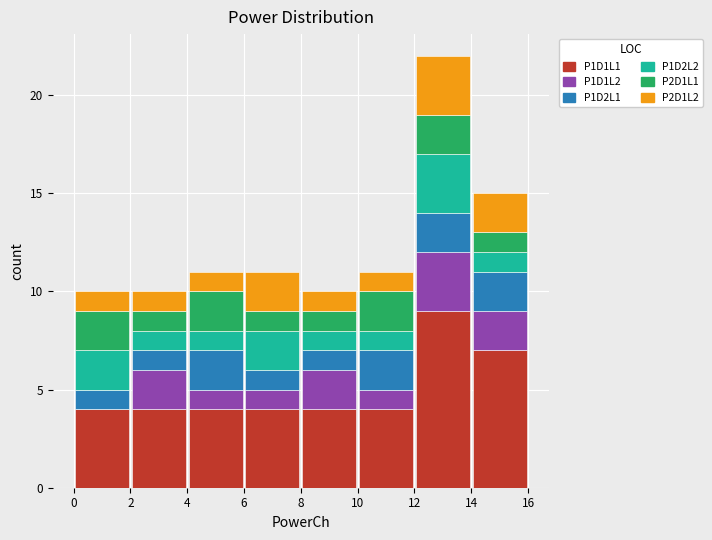

What is the total height of the stacked bar covering 6 to 8 on the x-axis? The values are not printed on the chart, so give them approximately, as read against the axis.

11